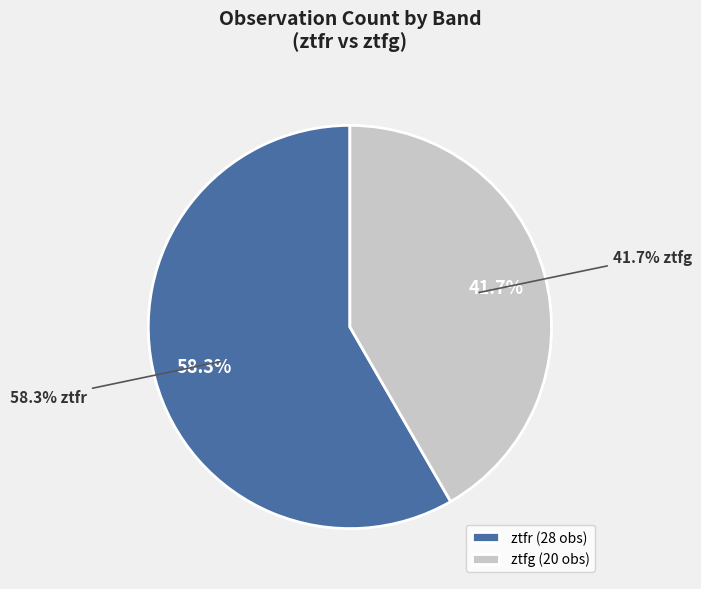

Approximately how many times larger is the value at ztfg compared to ztfr?

0.7